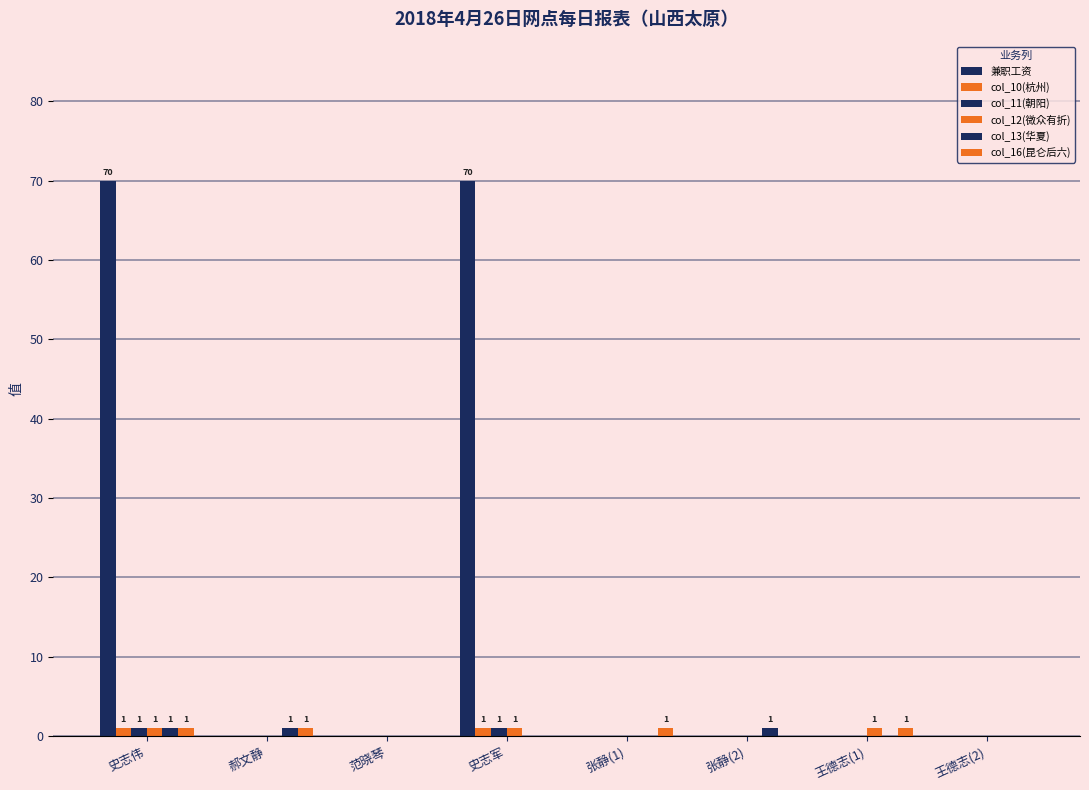

How many groups of bars are there?

8